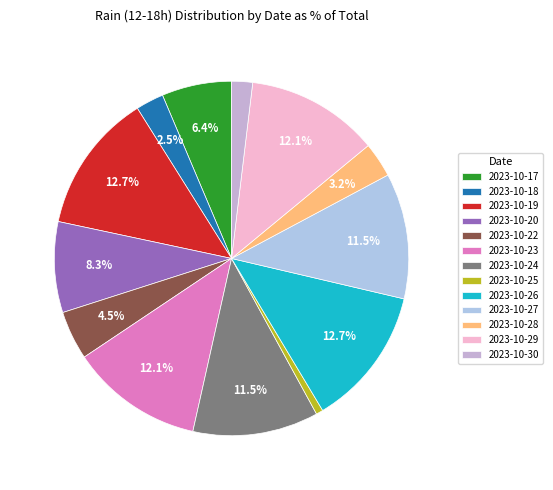

To the nearest percent, what portion does 2023-10-19 represent?

13%